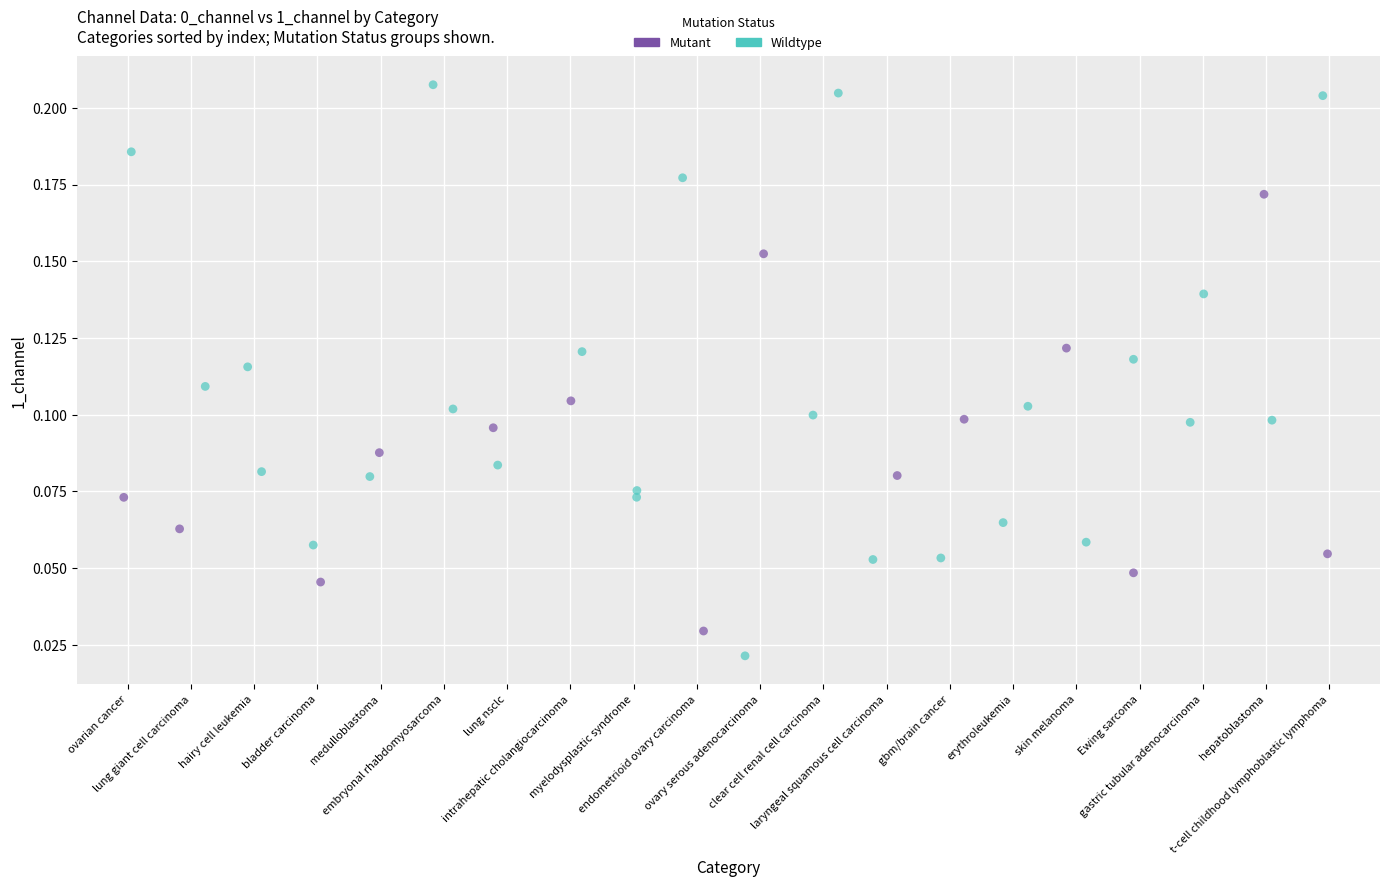

Which series reaches the maximum Y coordinate?

Wildtype